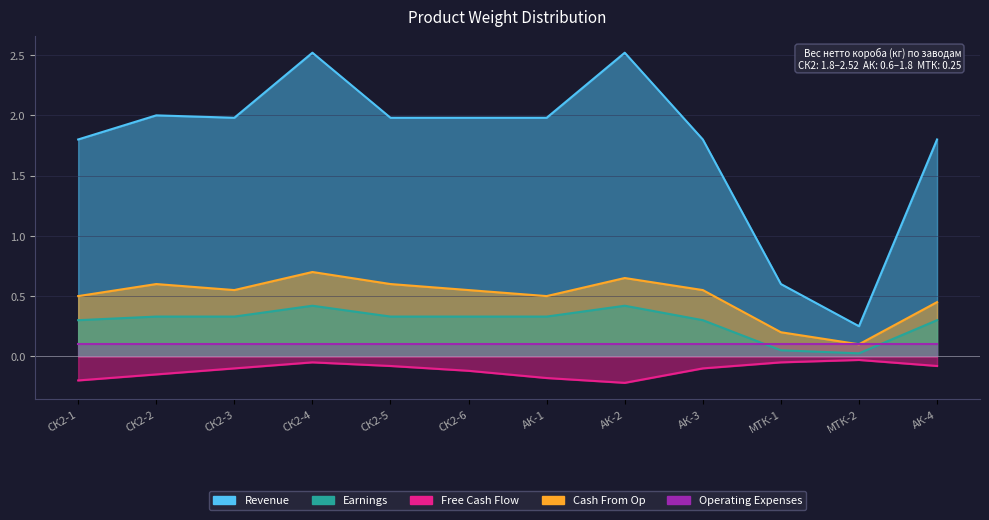

What is the sum of the Cash From Op values at АК-1 and СК2-3?

1.1